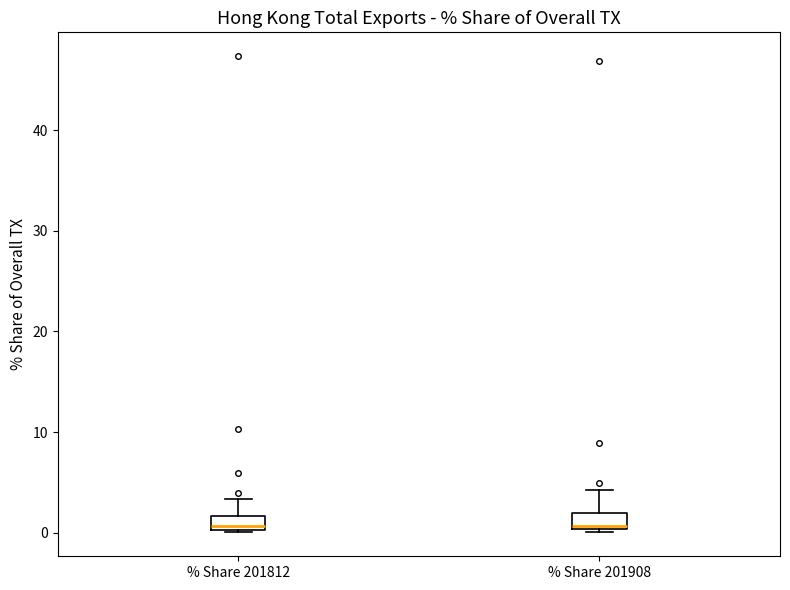

Where is the lower edge of the box for % Share 201812 on the y-axis? The values are not printed on the chart, so give them approximately, as read against the axis.

0